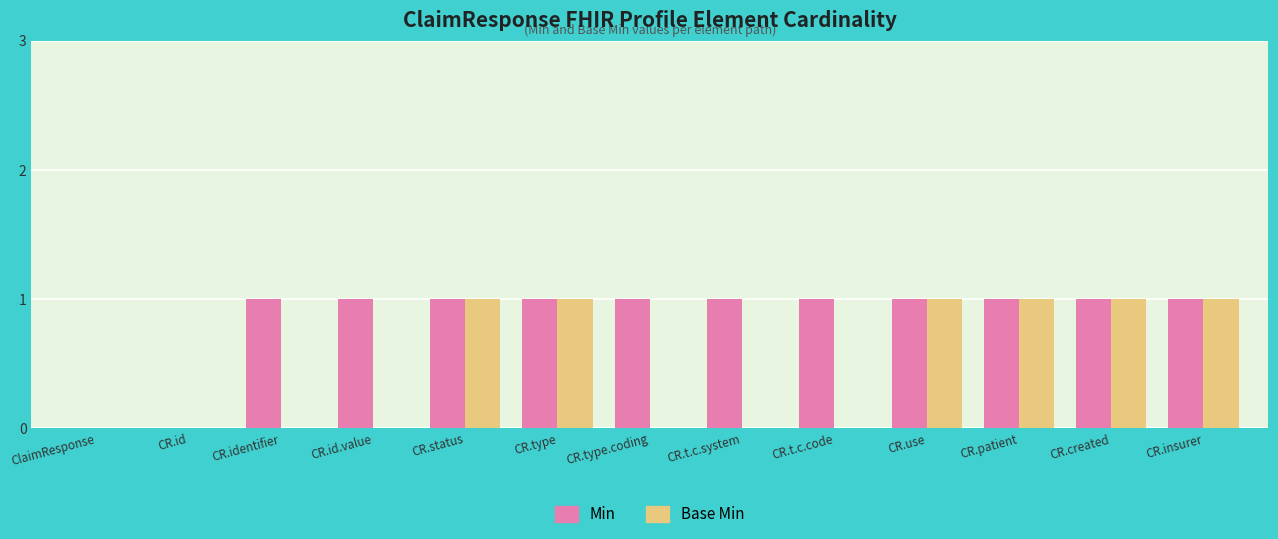

The value of Min at CR.patient is 2. True or false?

False